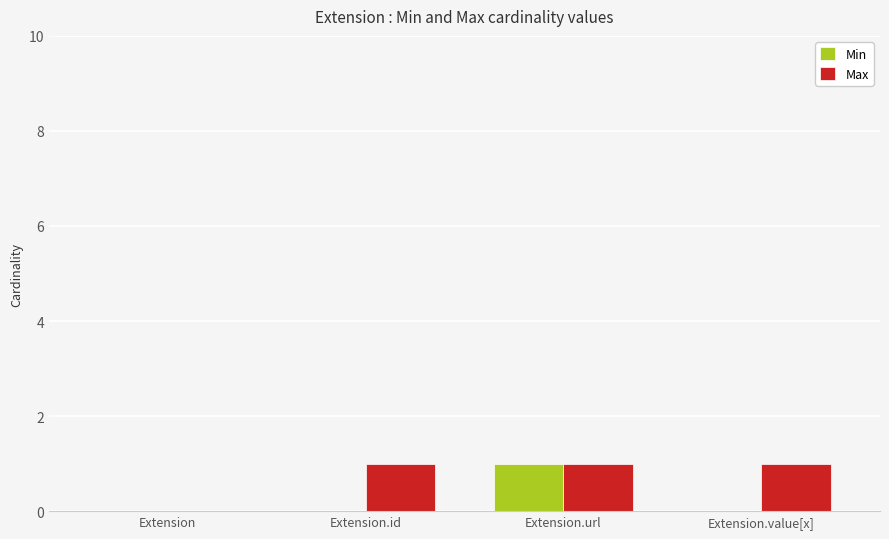

At which category is the sum across all series the highest?

Extension.url